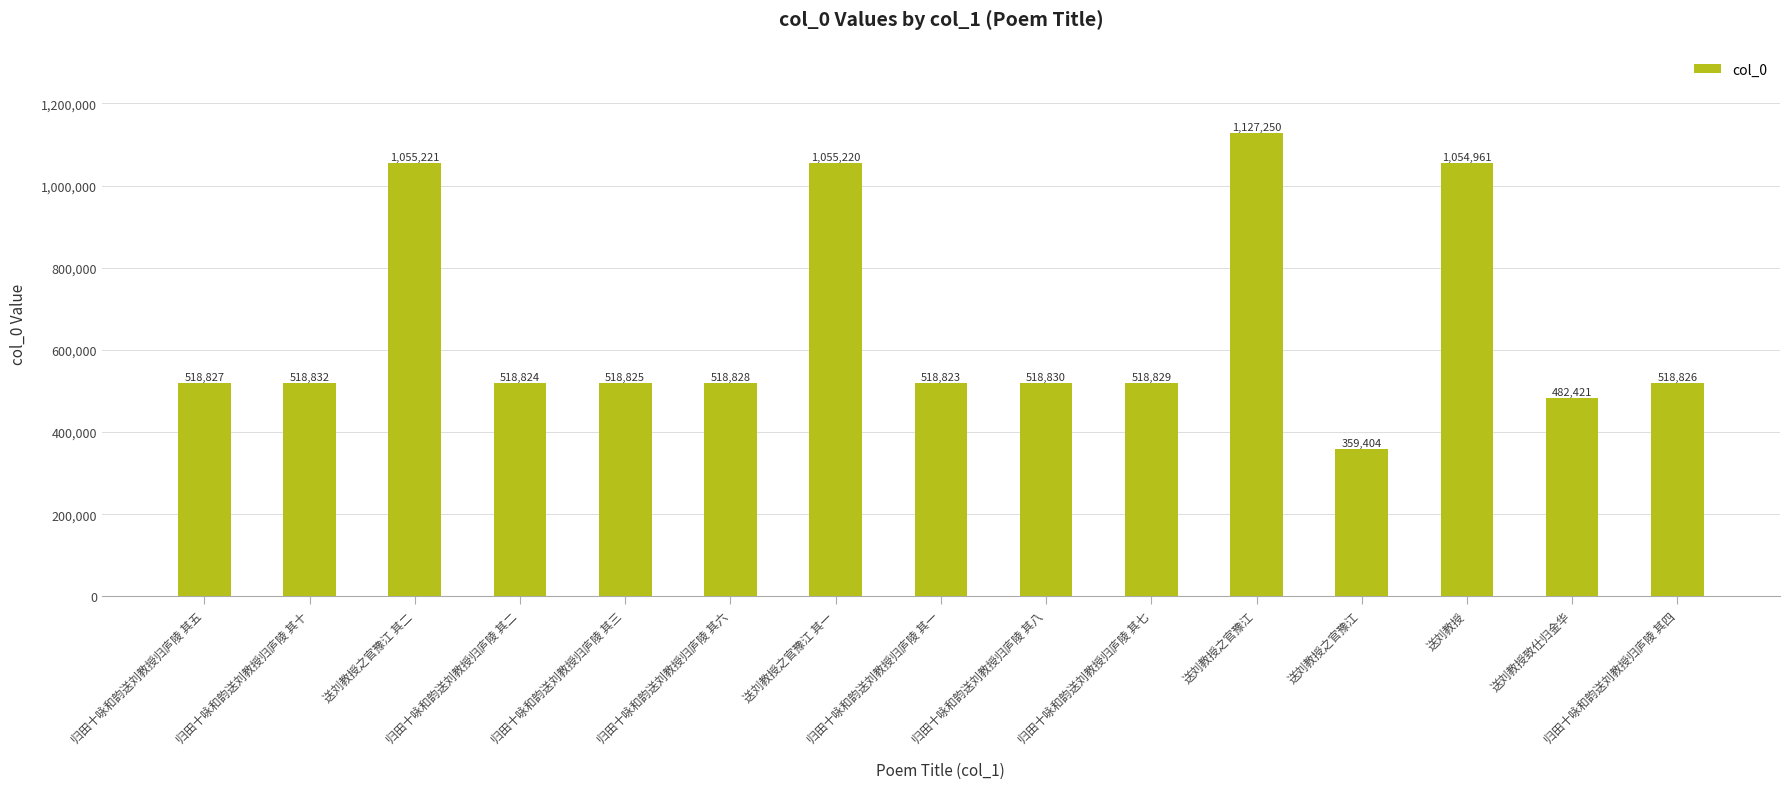

How many values are below 518828?

7